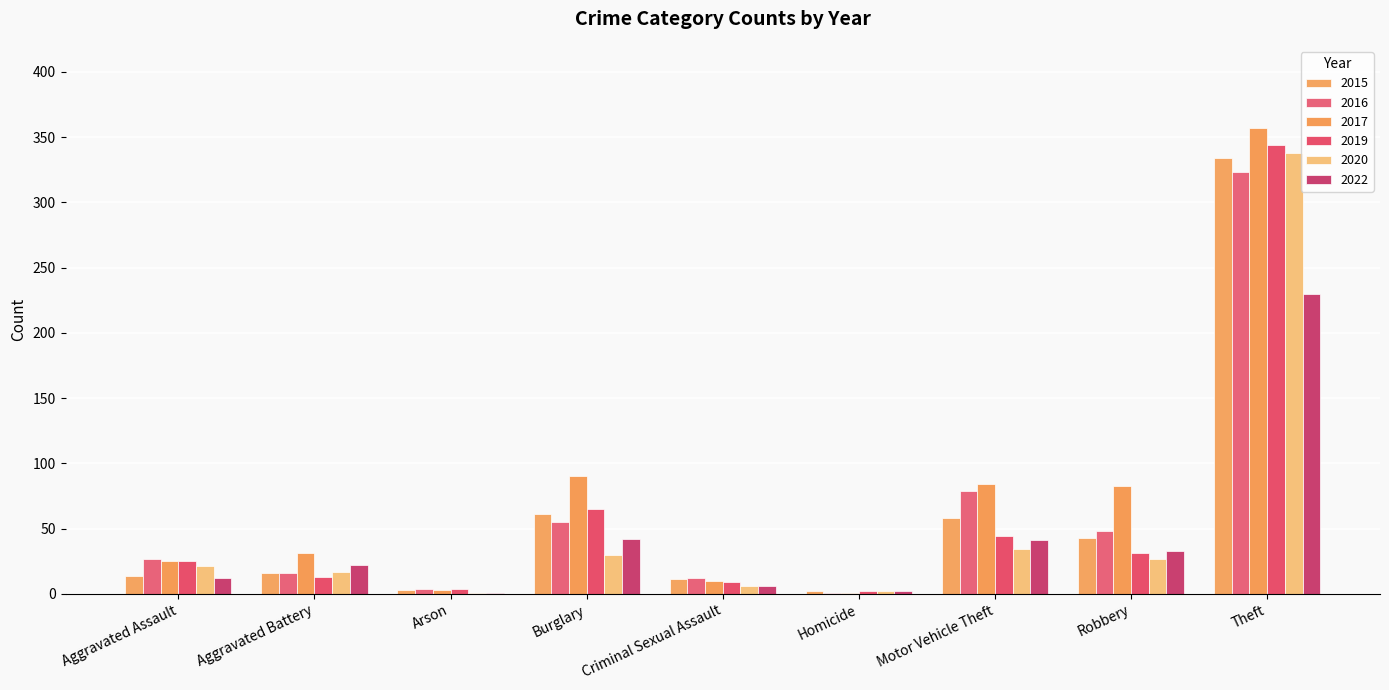

Rank the categories by 2019 value from lowest to highest.

Homicide, Arson, Criminal Sexual Assault, Aggravated Battery, Aggravated Assault, Robbery, Motor Vehicle Theft, Burglary, Theft